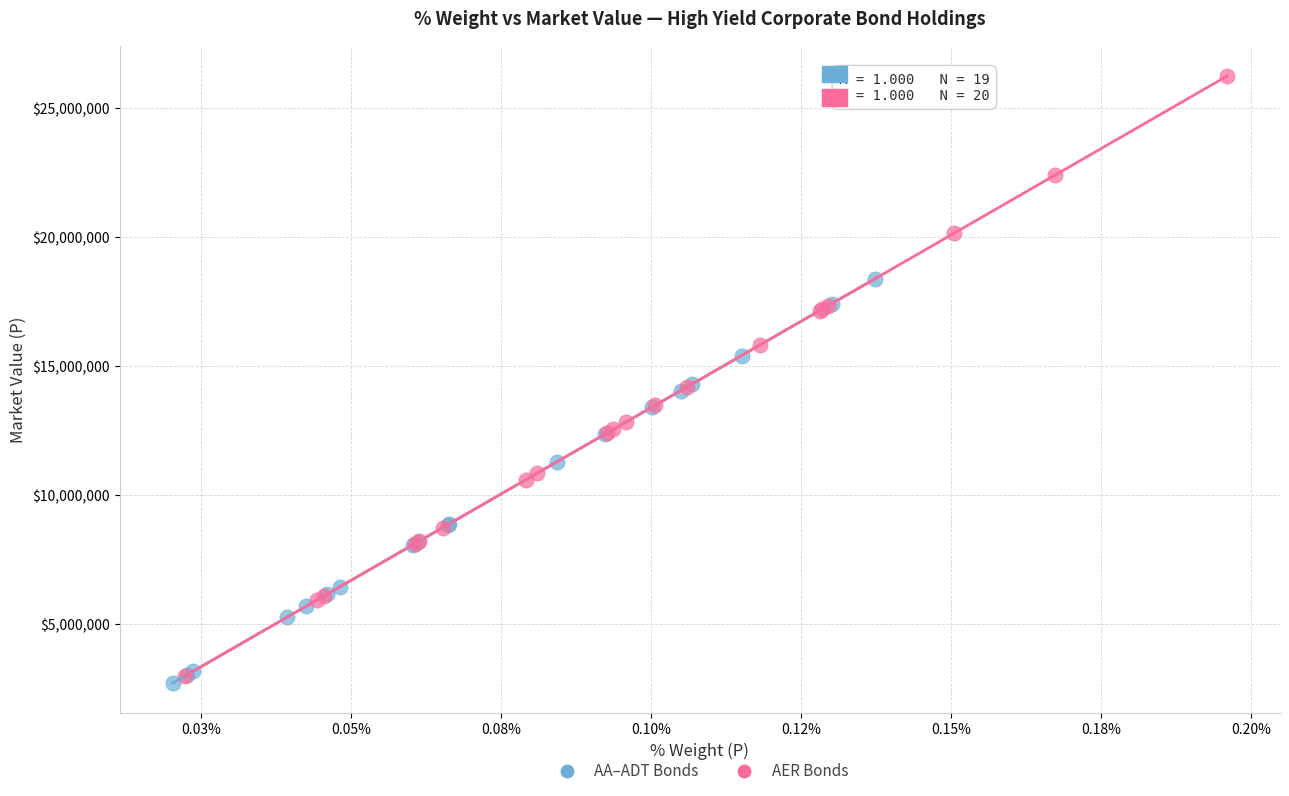

Which series reaches the minimum Y coordinate?

AA–ADT Bonds